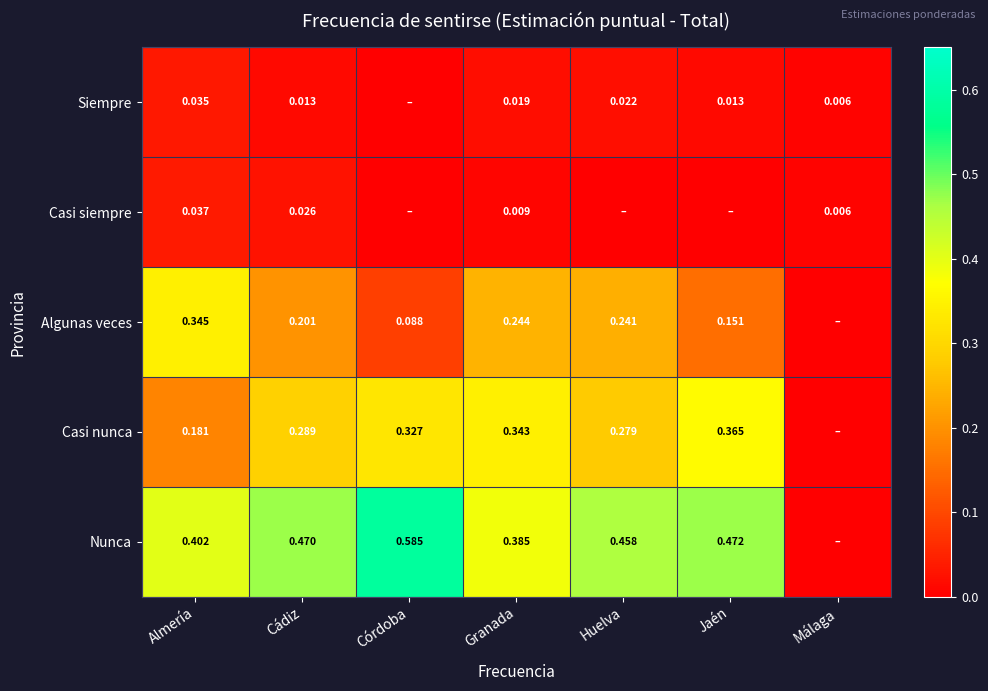

Count the number of data series in this chart.

5